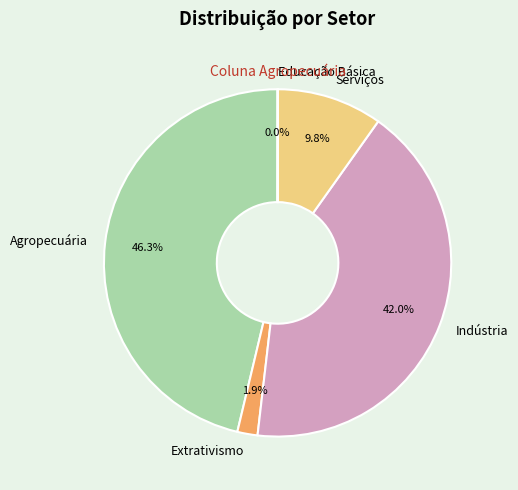

How much of the chart is everything except Serviços?

90.2%